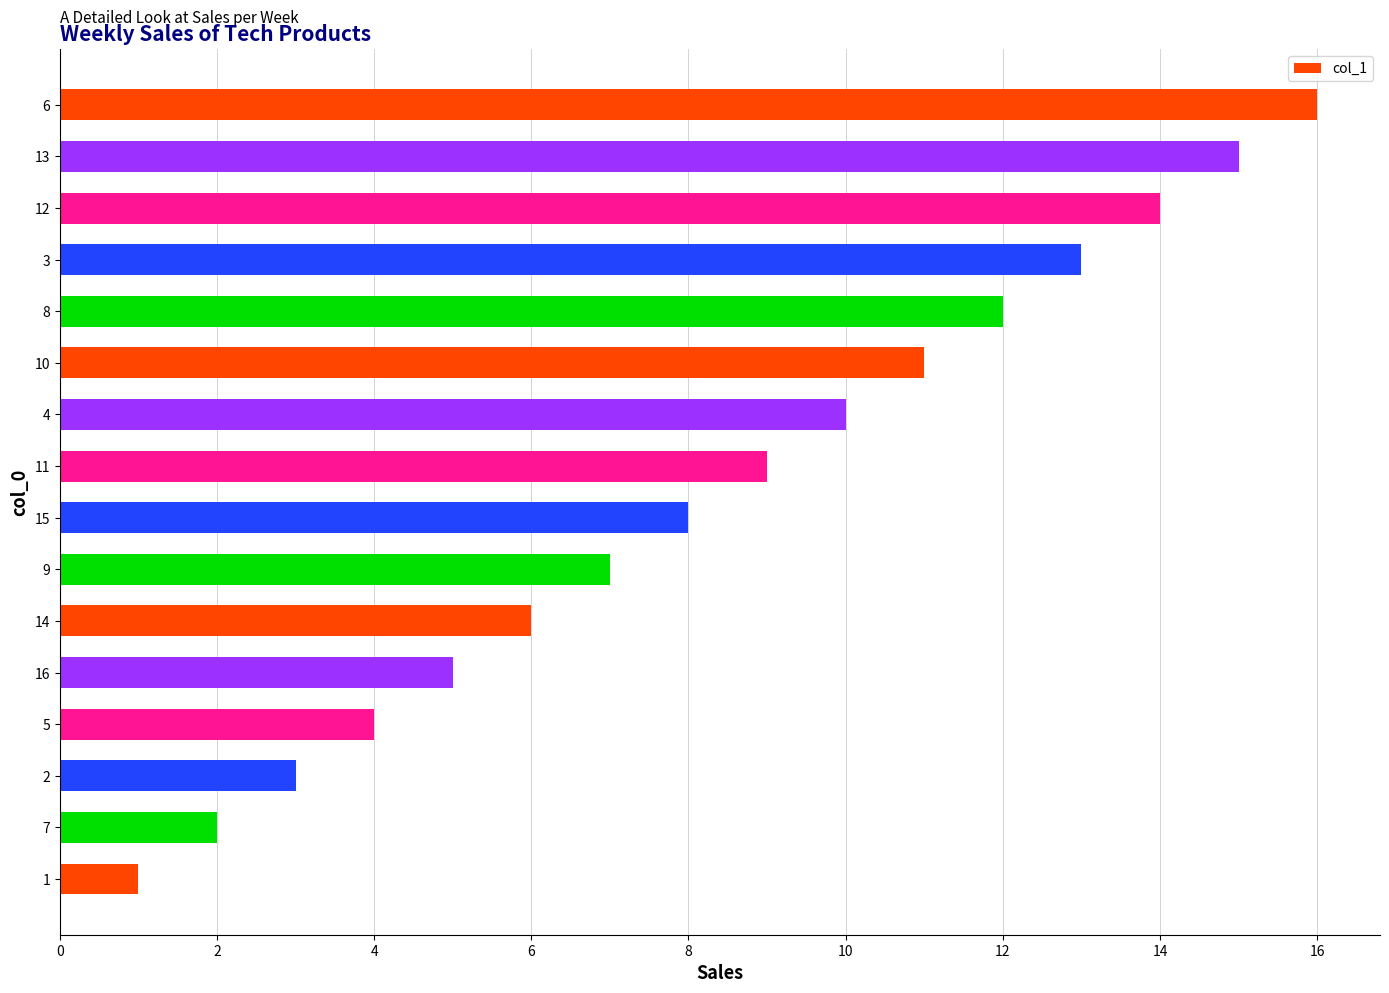

List the labels in order of value, largest first.

6, 13, 12, 3, 8, 10, 4, 11, 15, 9, 14, 16, 5, 2, 7, 1